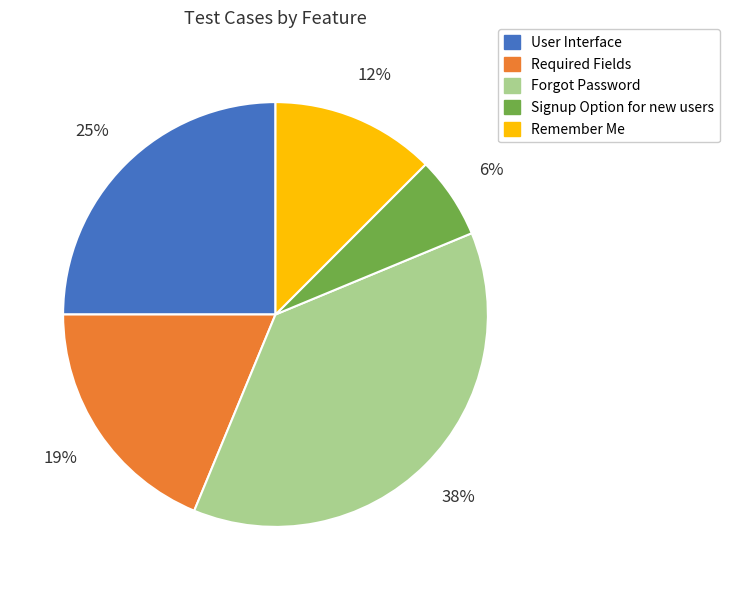

Is it true that Signup Option for new users is 6% of the pie?

True